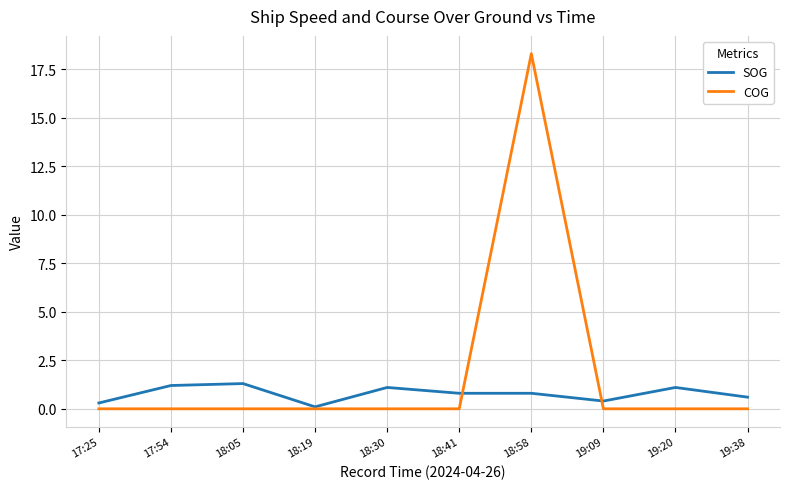

At 18:05, list the series in order from smallest to largest.

COG, SOG